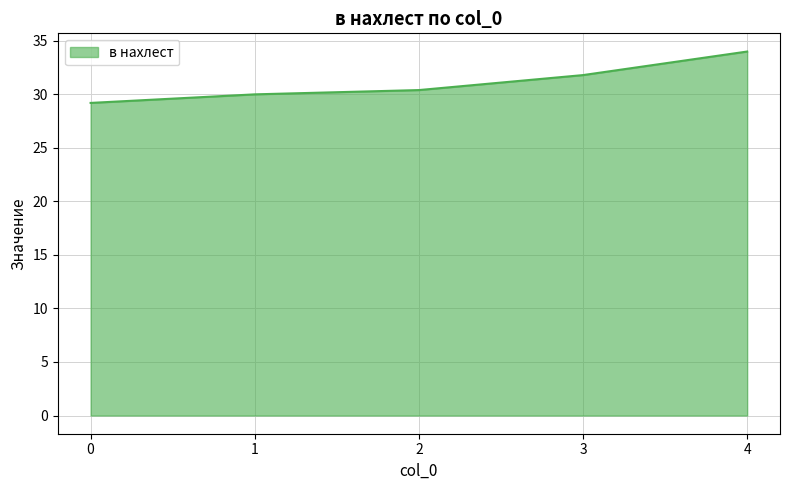

What is the difference between the values at 3 and 0?

2.6